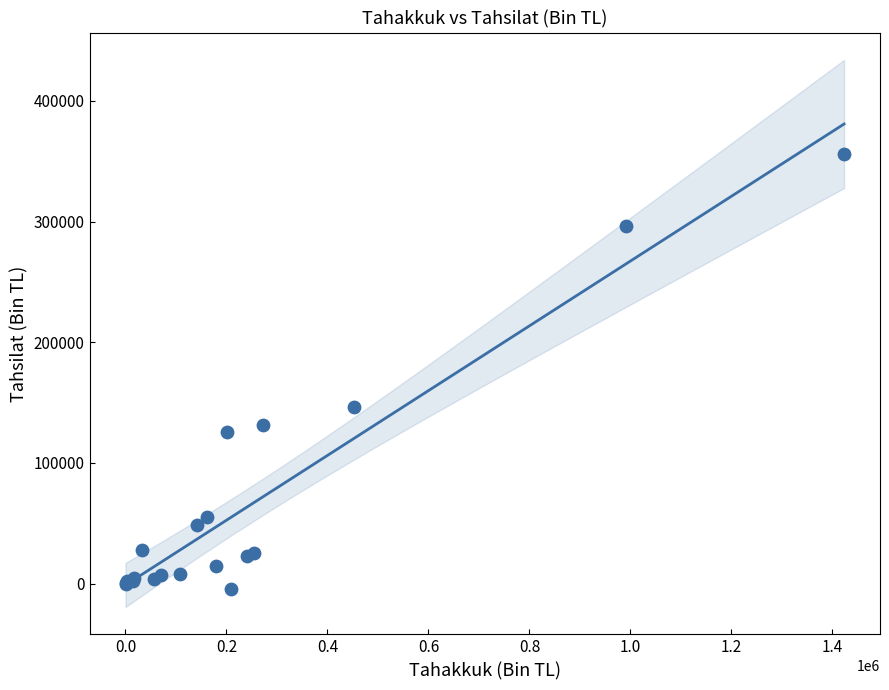

What Y value in the scatter plot is closest to 175692?

146065.1